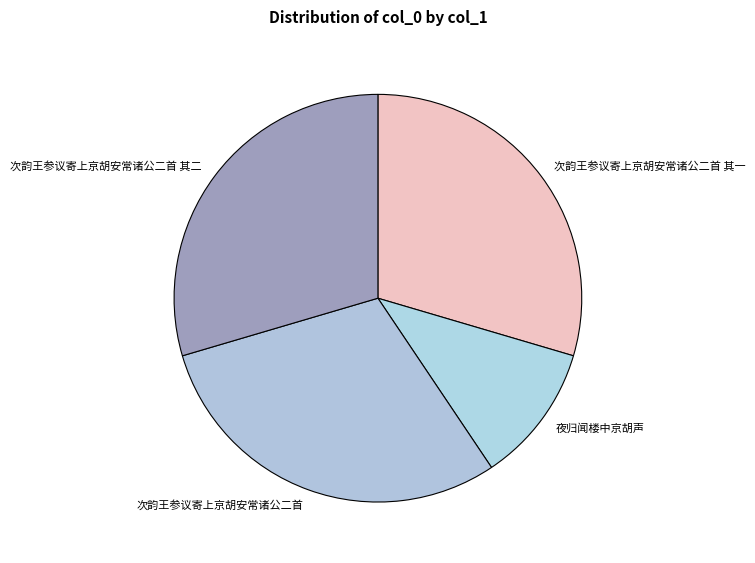

What is the ratio of the value at 次韵王参议寄上京胡安常诸公二首 其一 to the value at 次韵王参议寄上京胡安常诸公二首?

1.0